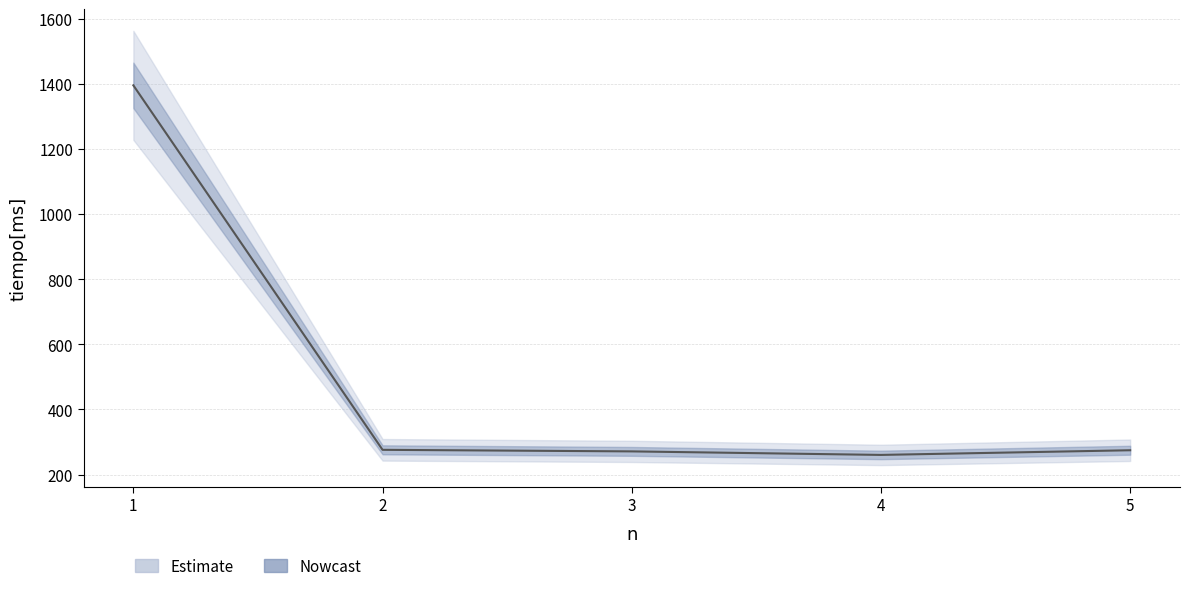

The value at 4 is 67.3. True or false?

False